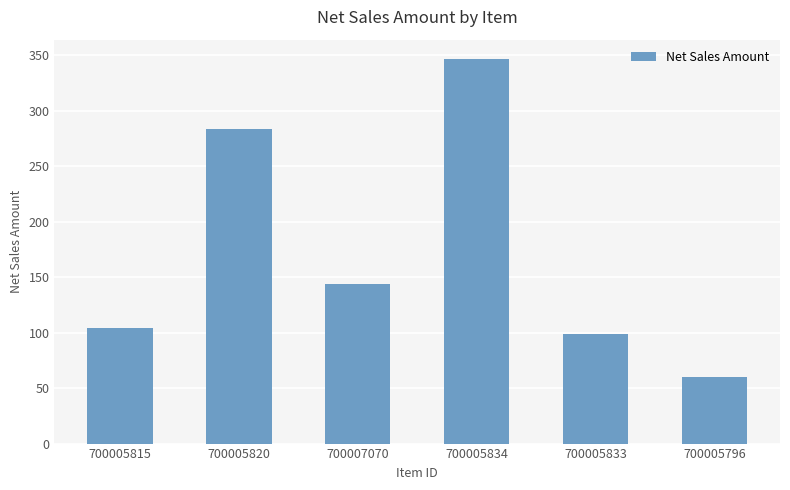

At which category does the chart reach its minimum across all series?

700005796